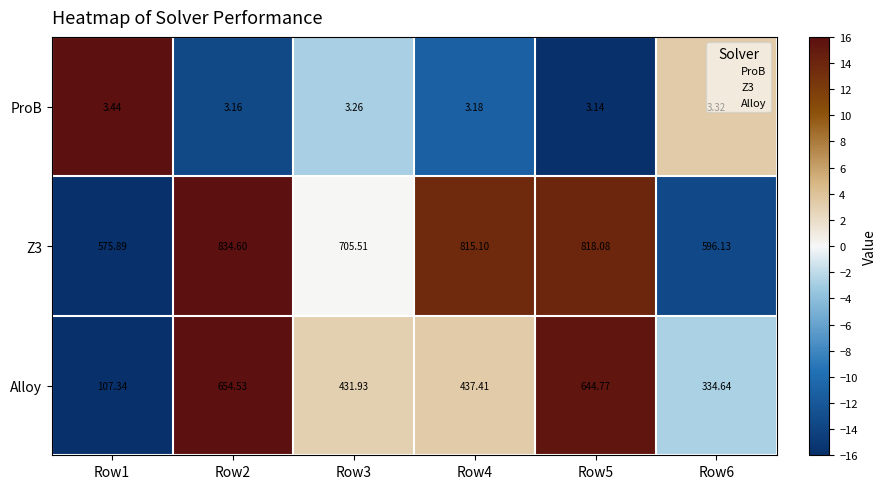

Is the value of ProB at Row1 greater than the value of Alloy at Row3?

No